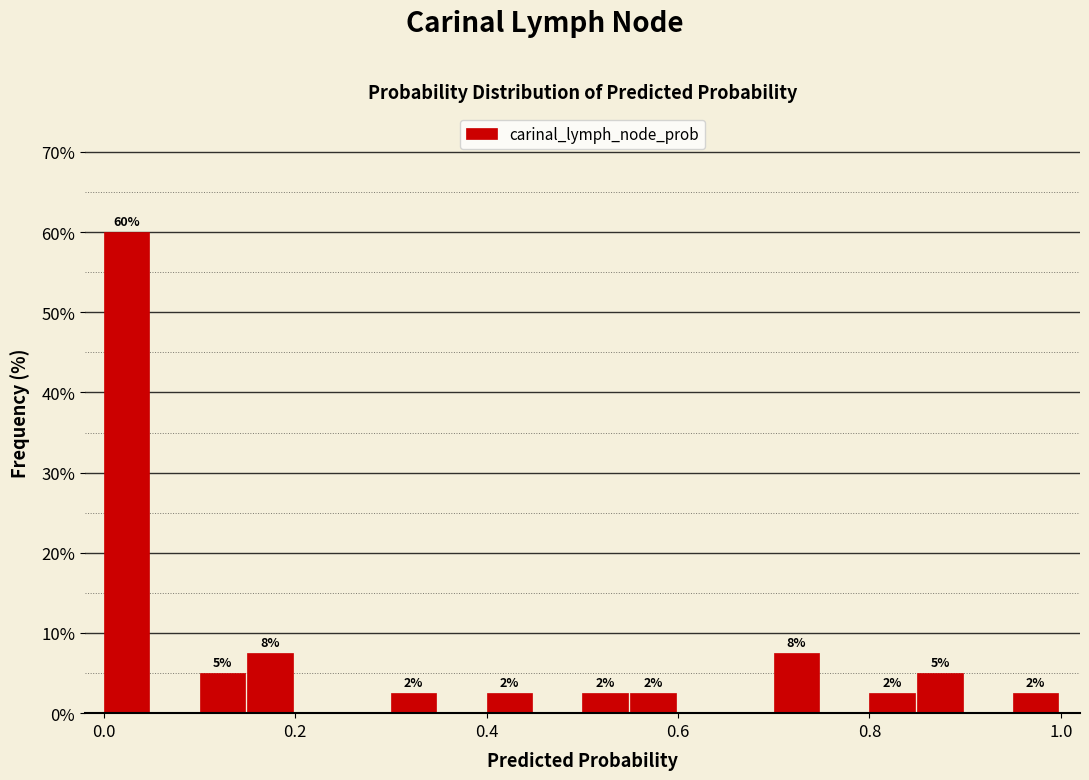

Read against the x-axis, roughly where is the centre of the tallest bar?

0.02